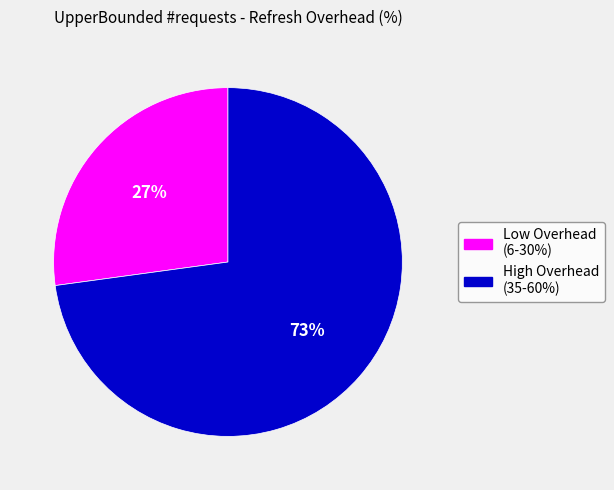

Is there any slice that represents more than half of the pie?

Yes